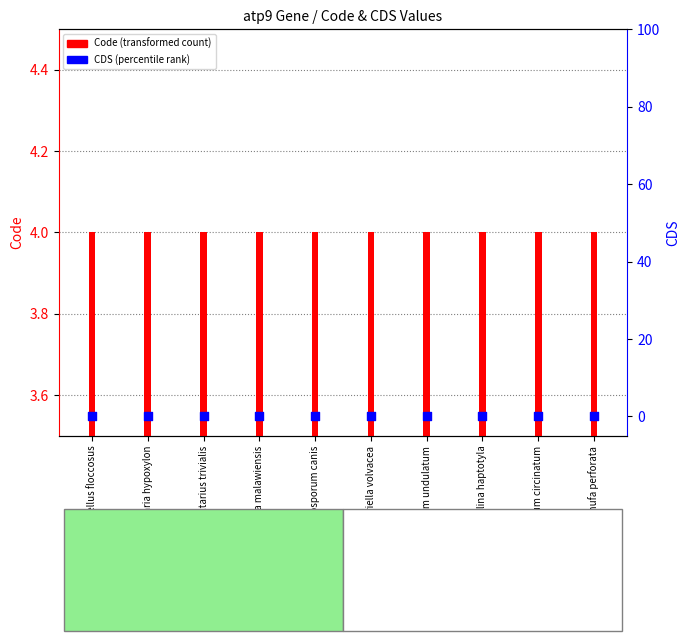

Which series has the widest spread of Y values?

Code